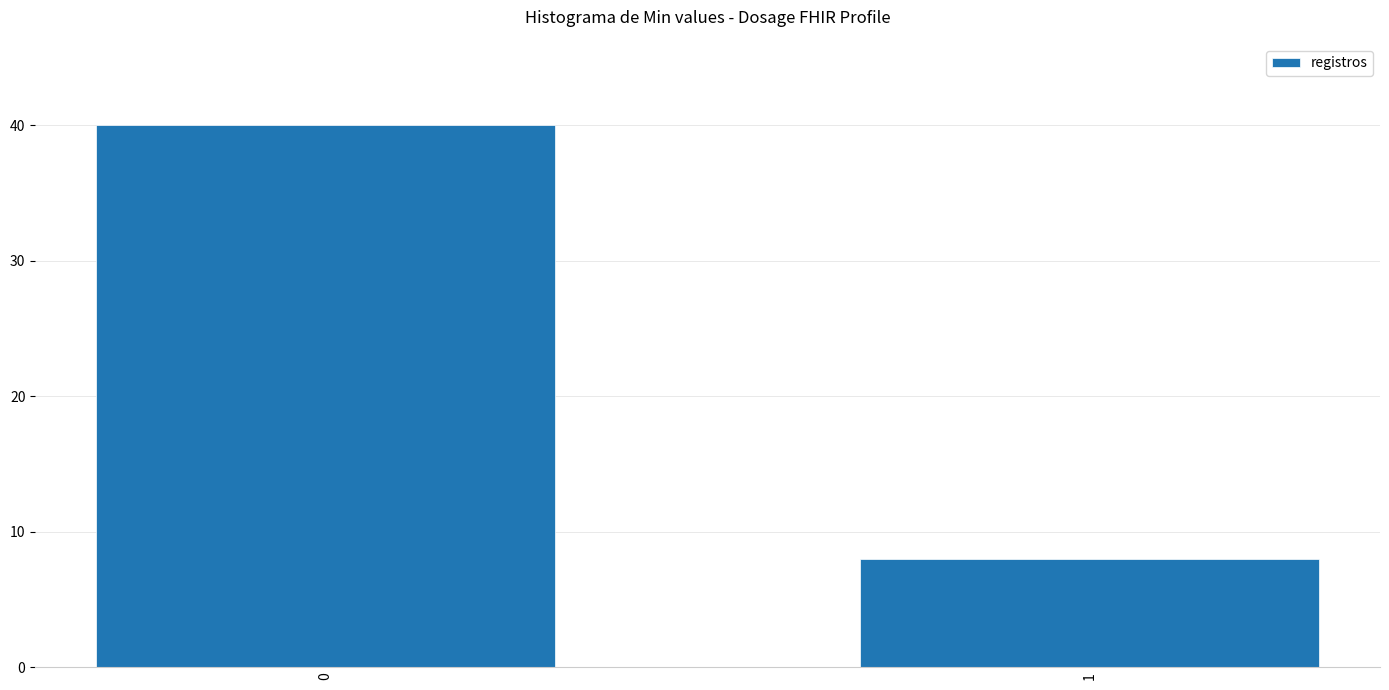

Reading left to right, transcribe all the data shown in this chart.

40	8